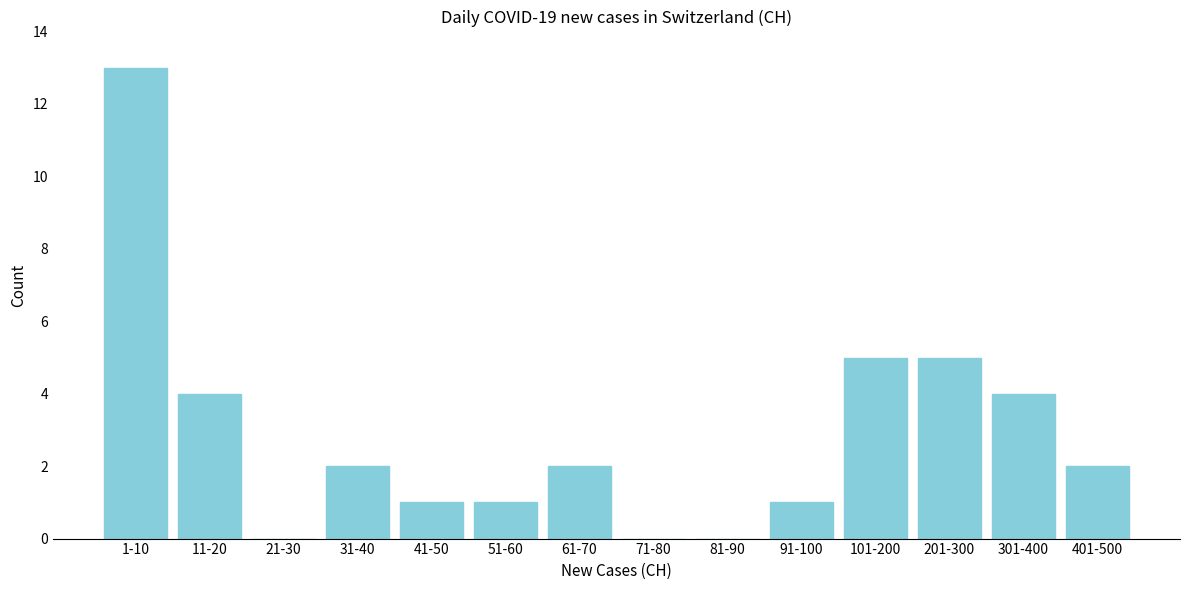

Reading left to right, extract all data points from this chart.

1-10=13	11-20=4	21-30=0	31-40=2	41-50=1	51-60=1	61-70=2	71-80=0	81-90=0	91-100=1	101-200=5	201-300=5	301-400=4	401-500=2